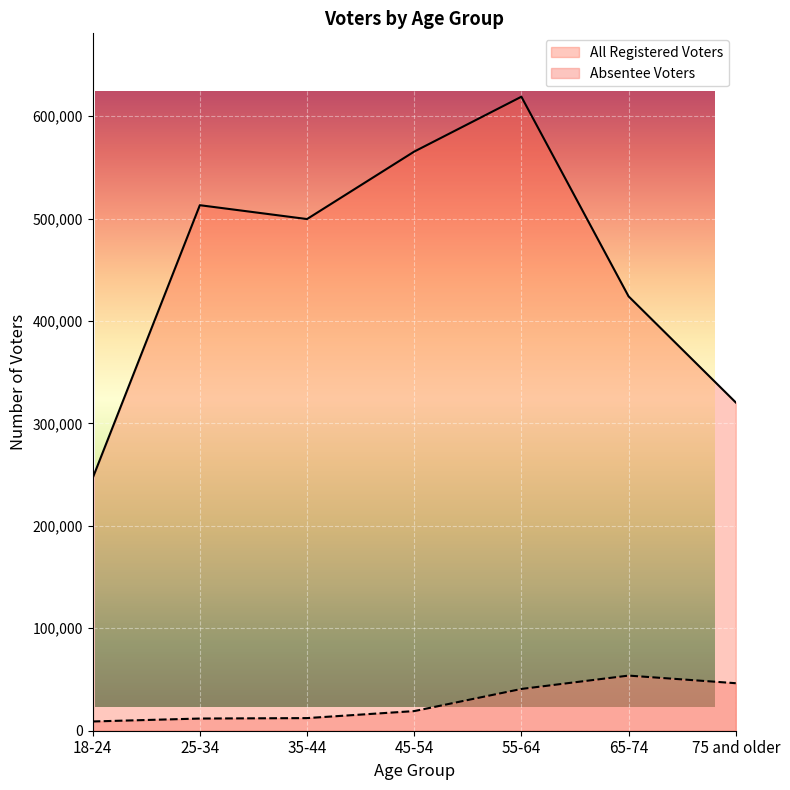

What is the label of the 2nd point from the right?

65-74